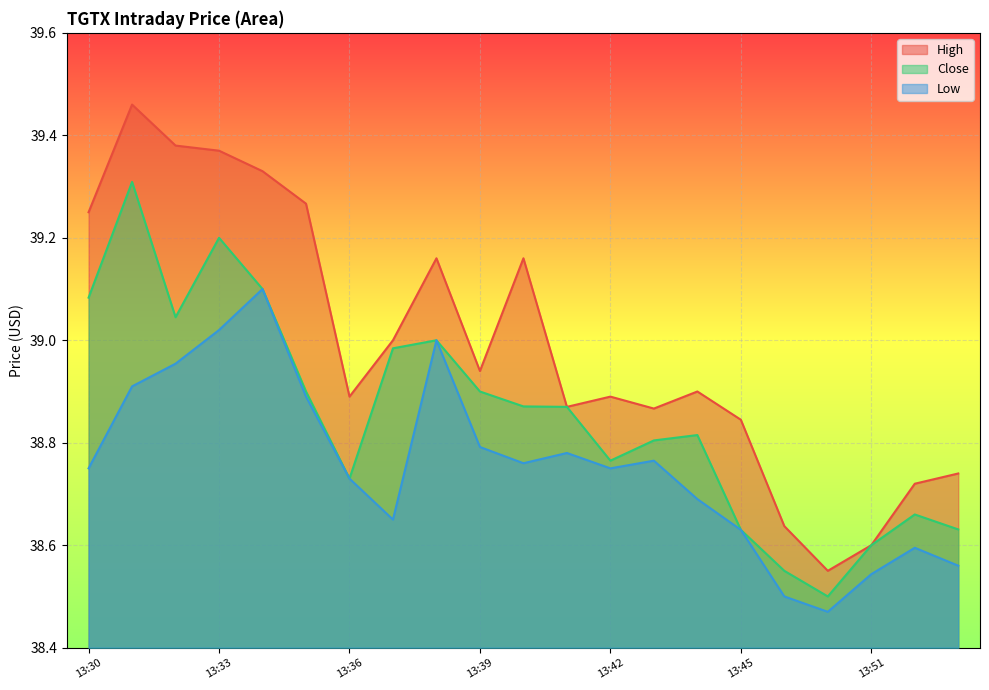

How many lines are shown in the chart?

3